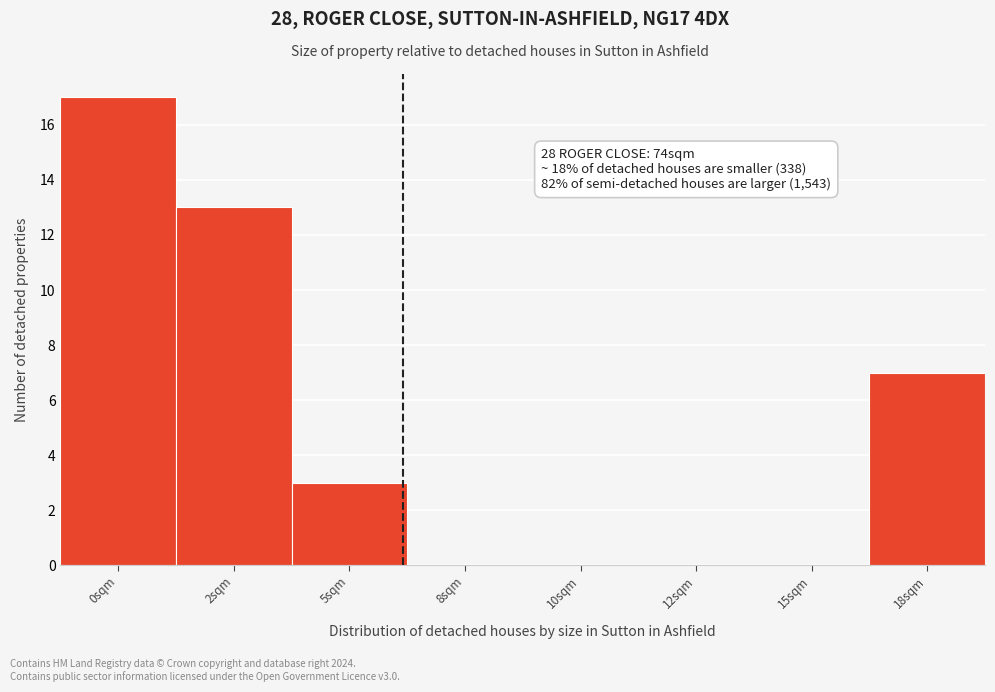

Reading right to left, transcribe all the data shown in this chart.

18sqm=7	15sqm=0	12sqm=0	10sqm=0	8sqm=0	5sqm=3	2sqm=13	0sqm=17